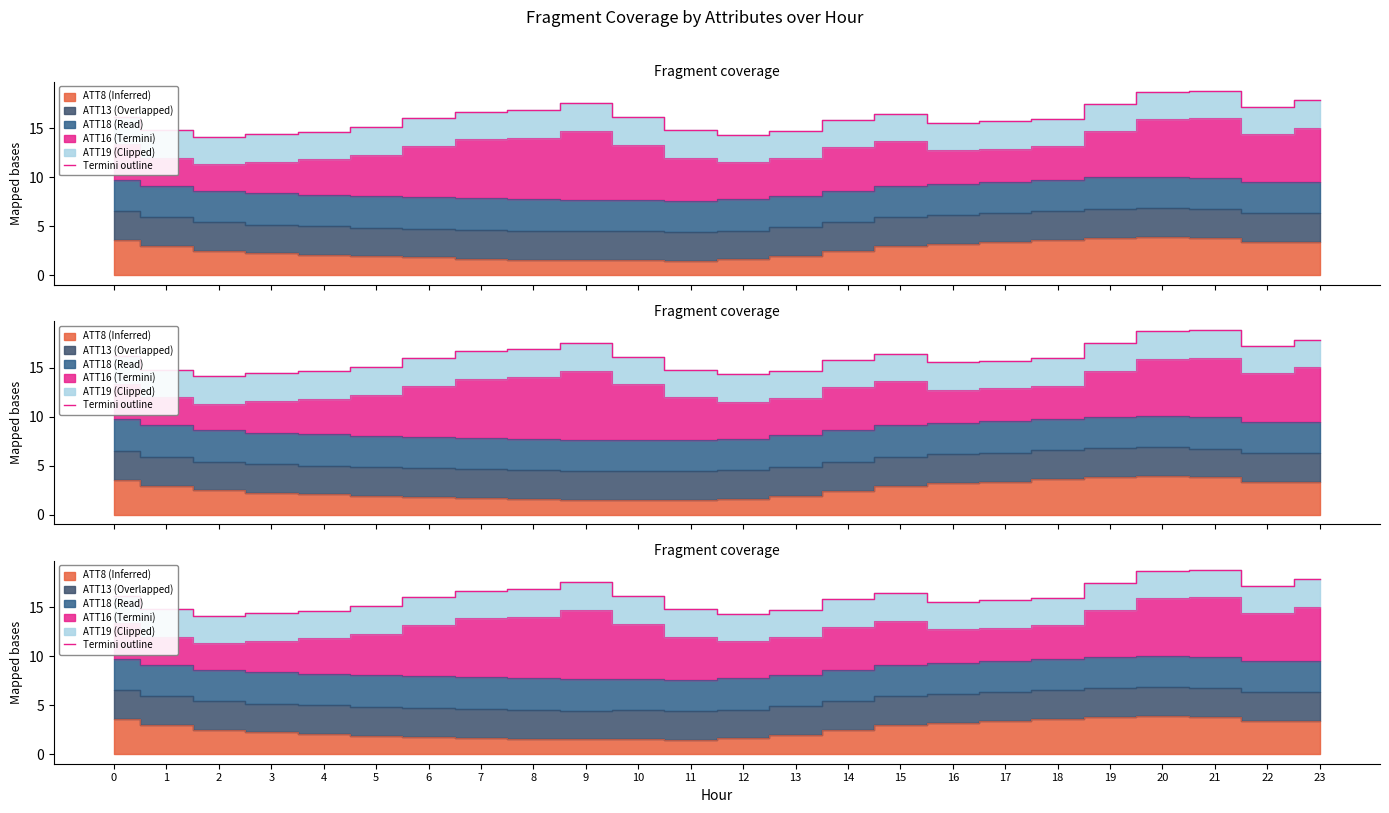

What is the smallest value displayed?

14.1